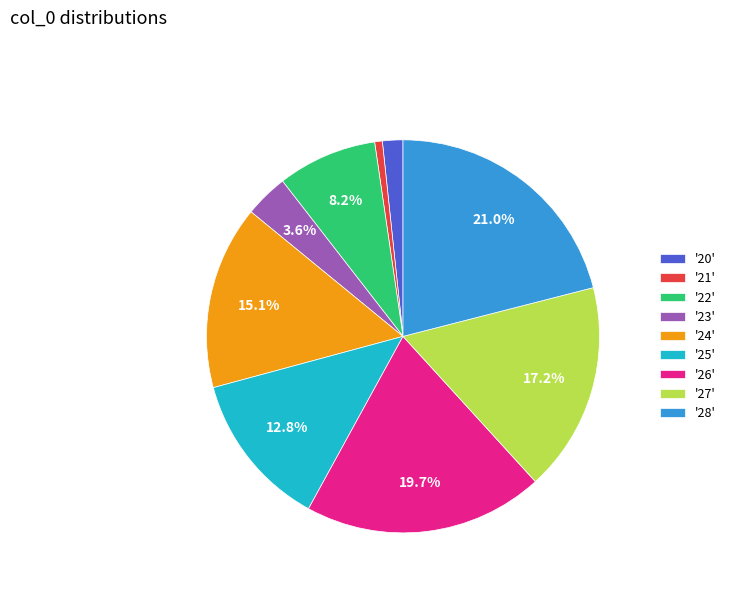

What is the ratio of the value at '28' to the value at '25'?

1.6